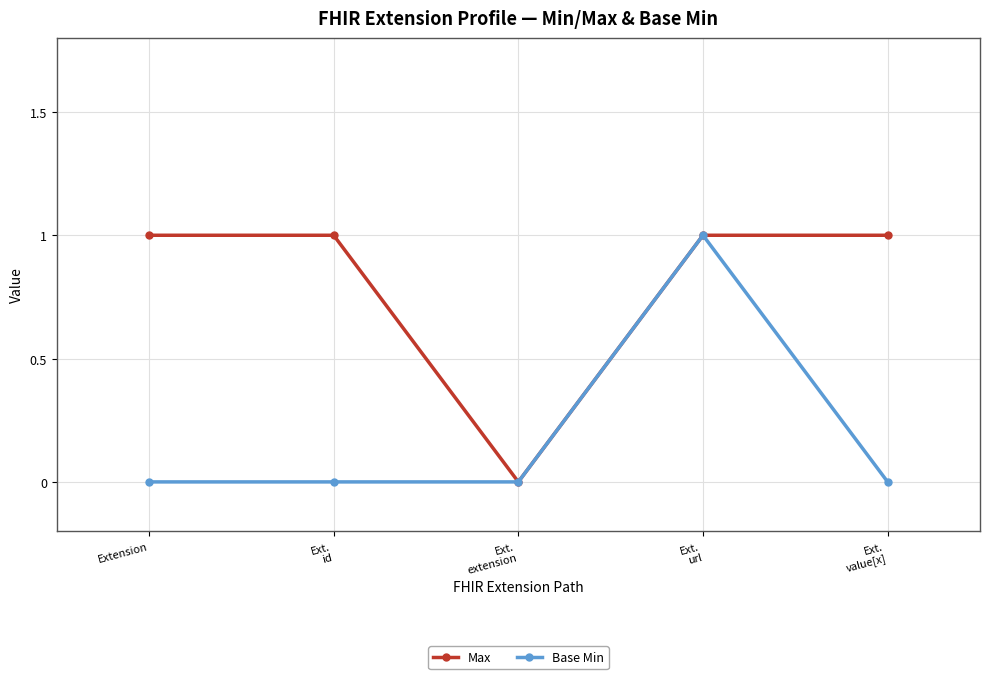

True or false: Base Min has more than 0 points higher than both neighbors.

True